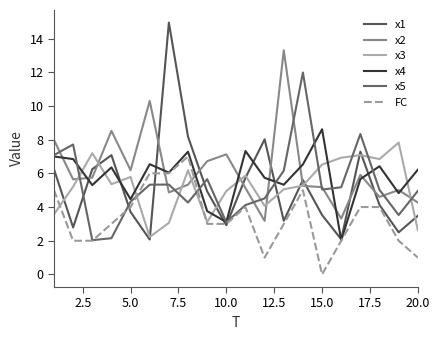

Does the chart have visible grid lines?

No